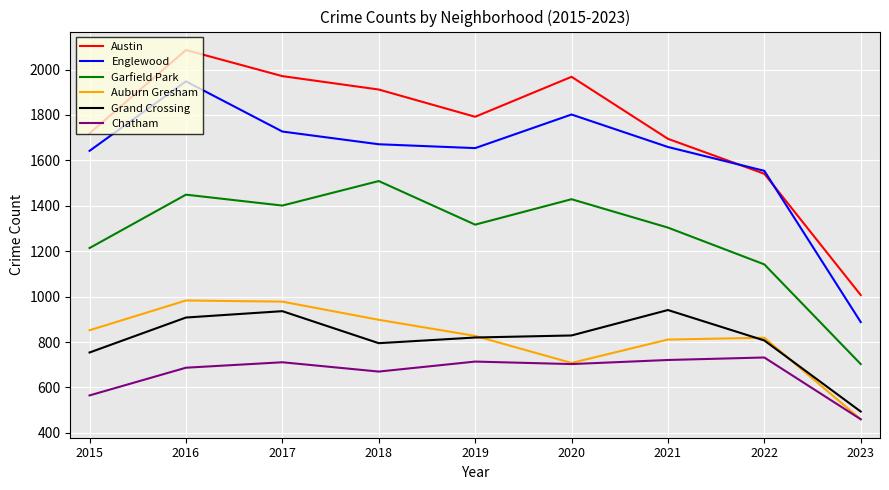

What is the average value of the Auburn Gresham series?

815